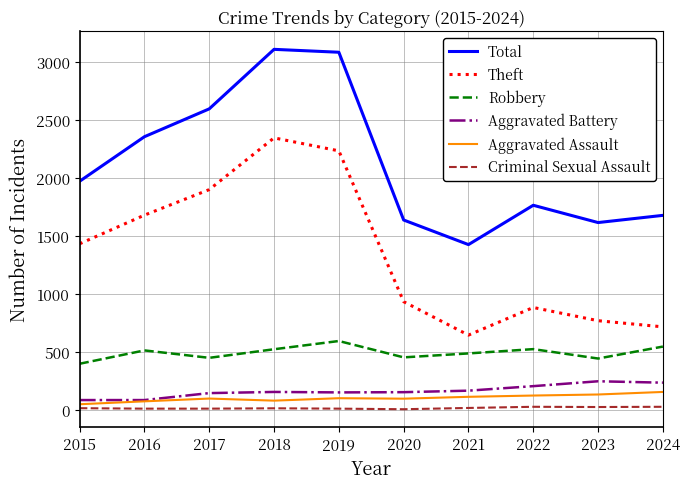

True or false: Aggravated Battery has a value of 202 at 2022.

True